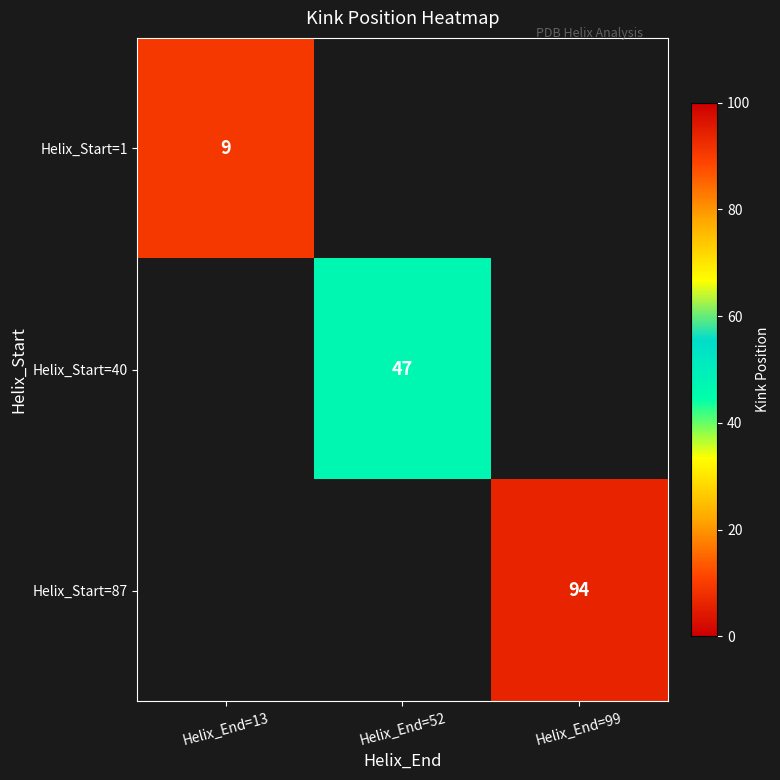

How many categories are shown in the chart?

3